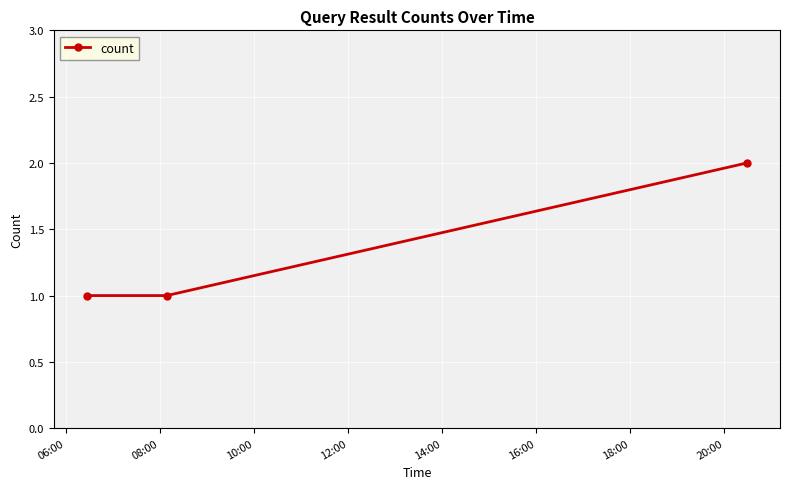

How many lines are shown in the chart?

1